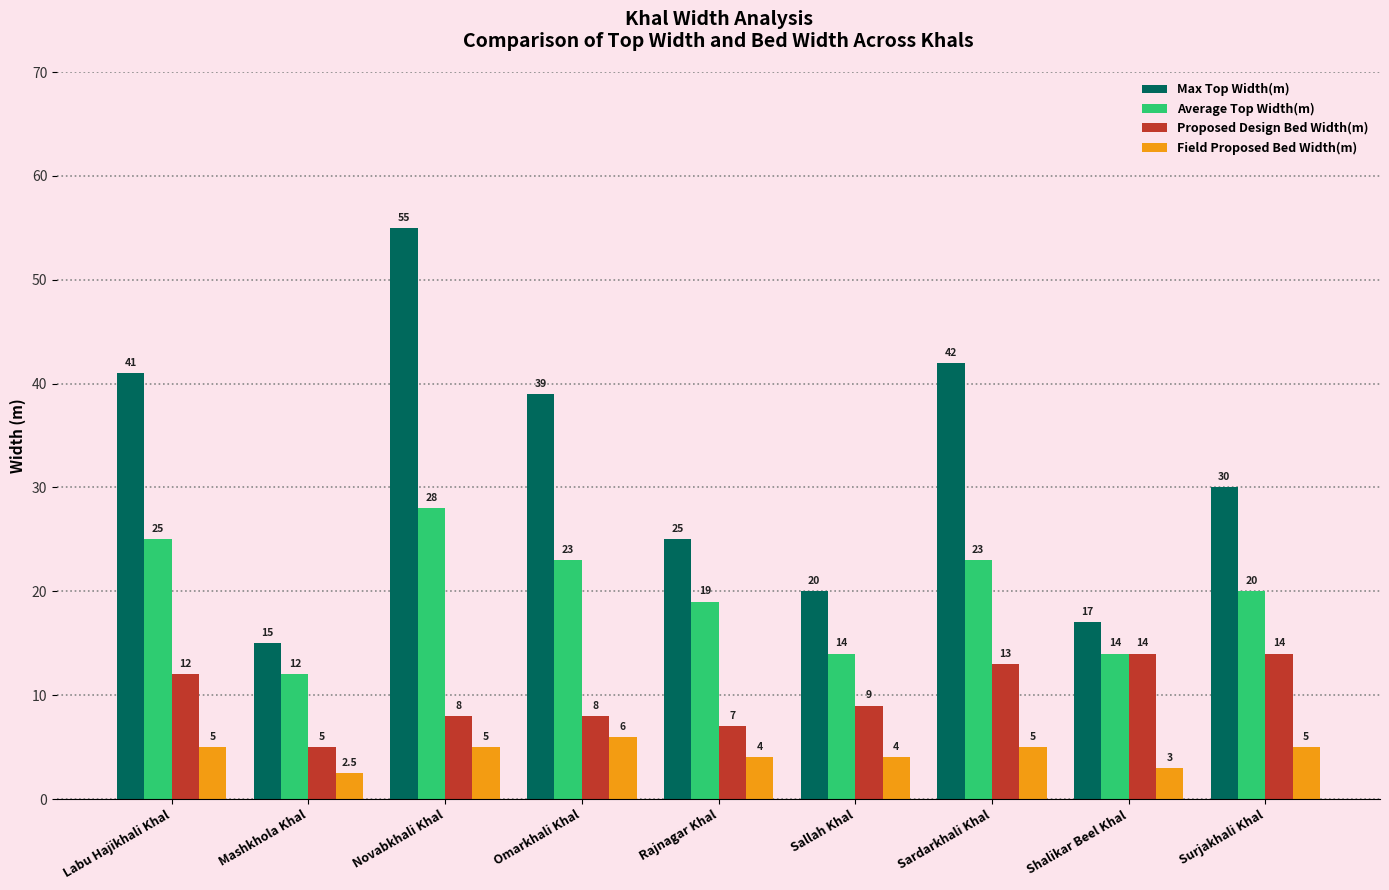

Which series has the largest range (max minus min)?

Max Top Width(m)